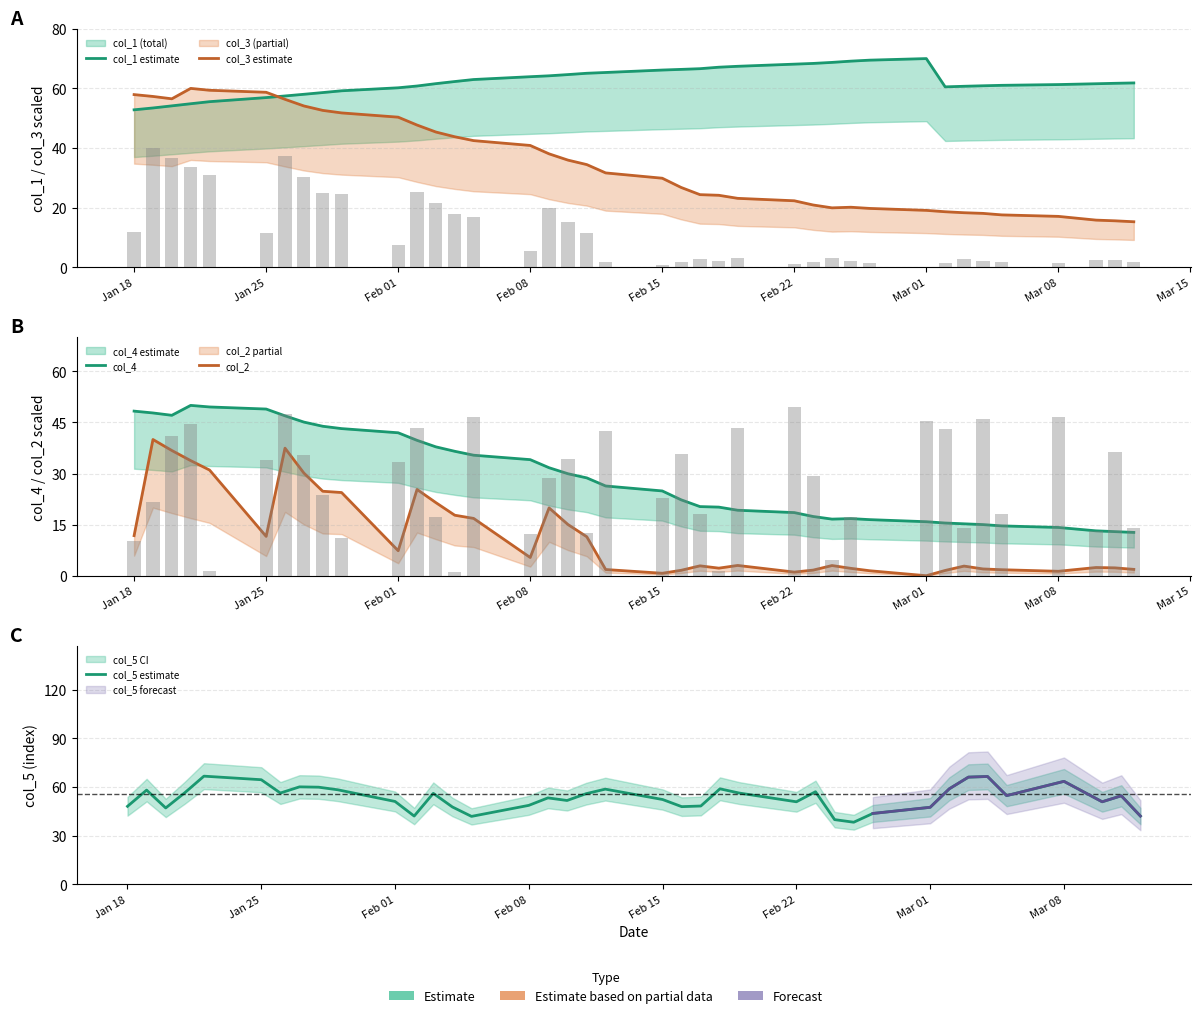

What is the maximum value for col_4?

50.0